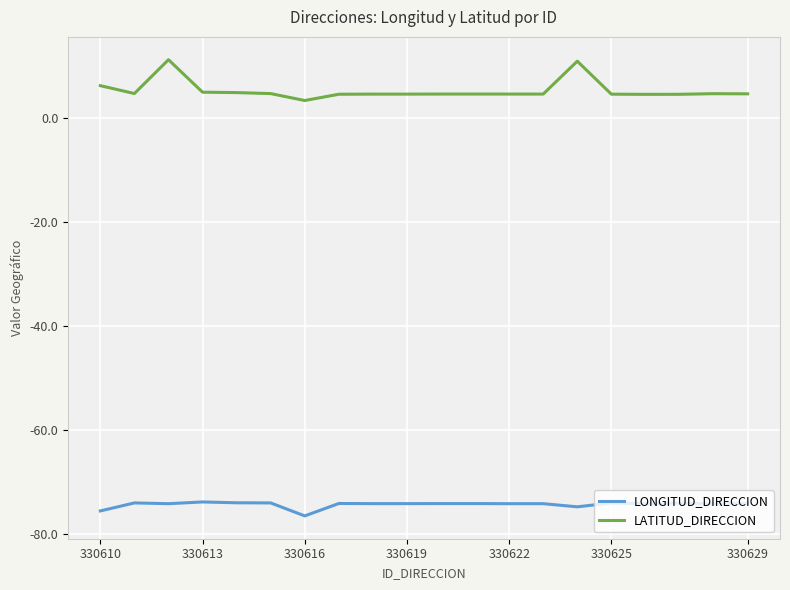

What is the difference between the maximum and minimum values in the LATITUD_DIRECCION series?

7.9